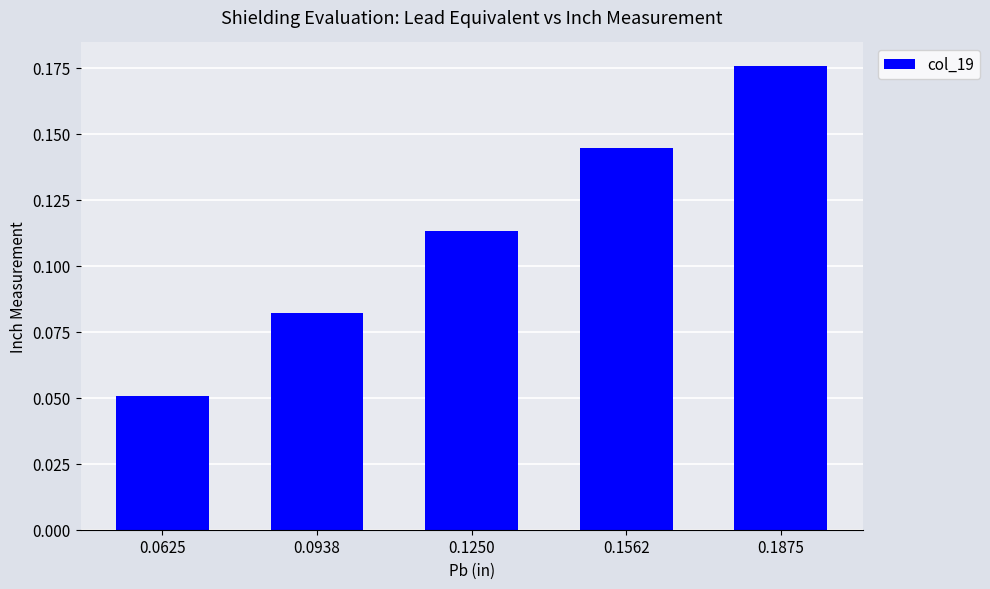

List the labels in order of value, smallest first.

0.0625, 0.0938, 0.1250, 0.1562, 0.1875